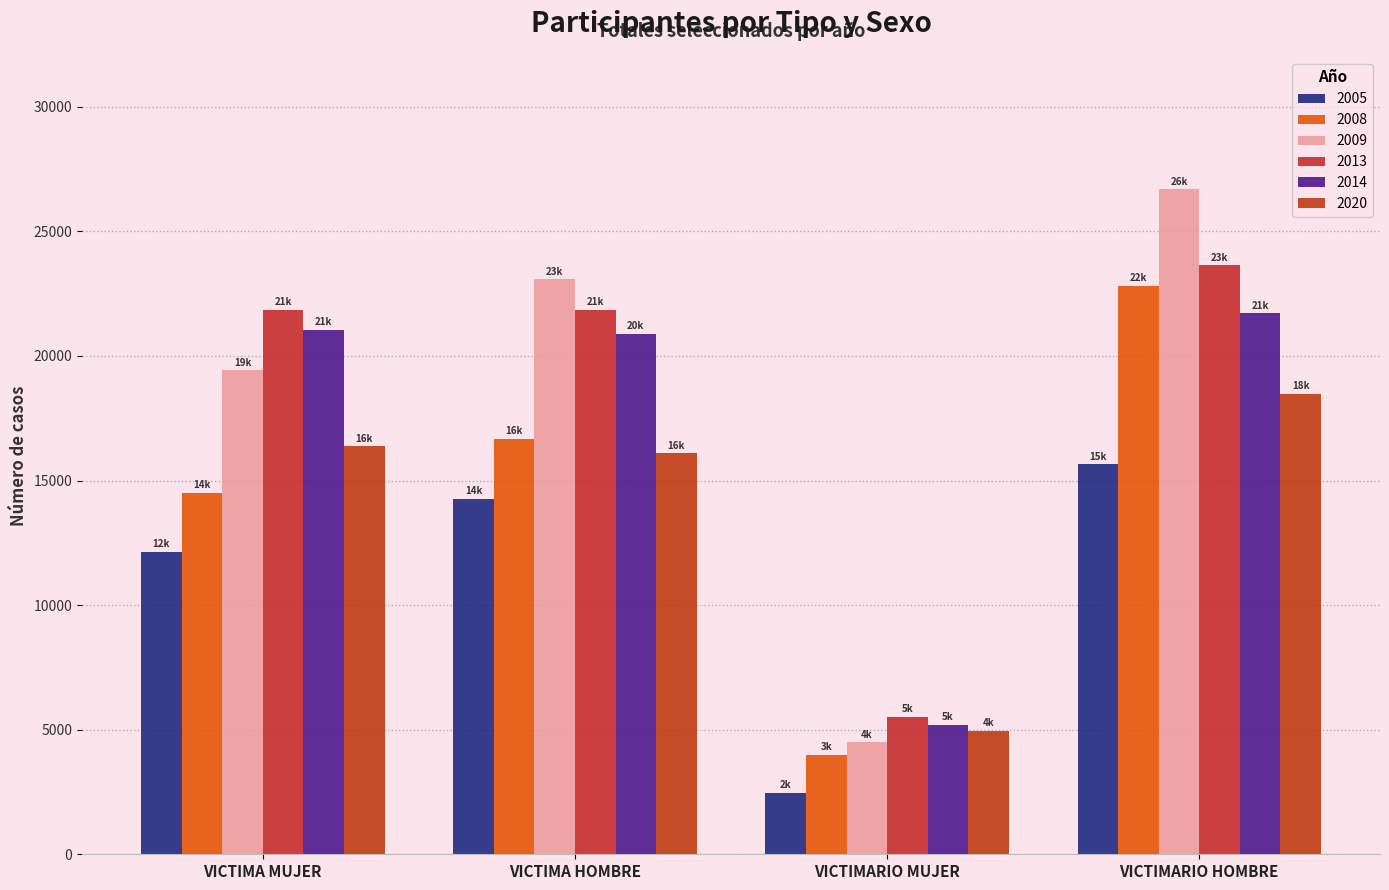

What is the average value of the 2013 series?

18216